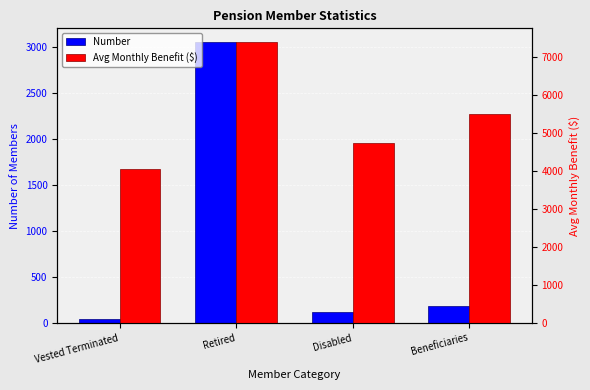

At how many categories does at least one series exceed 2147?

4